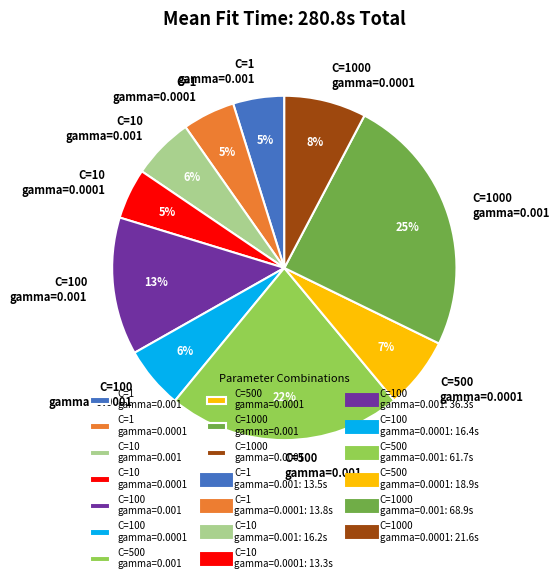

Between C=500 gamma=0.0001 and C=1 gamma=0.0001, which is larger?

C=500 gamma=0.0001